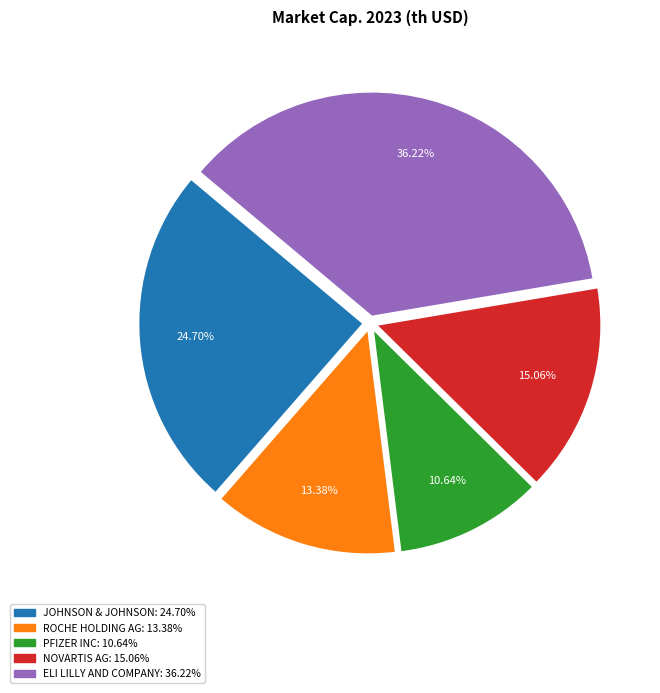

Count the number of slices in the pie.

5